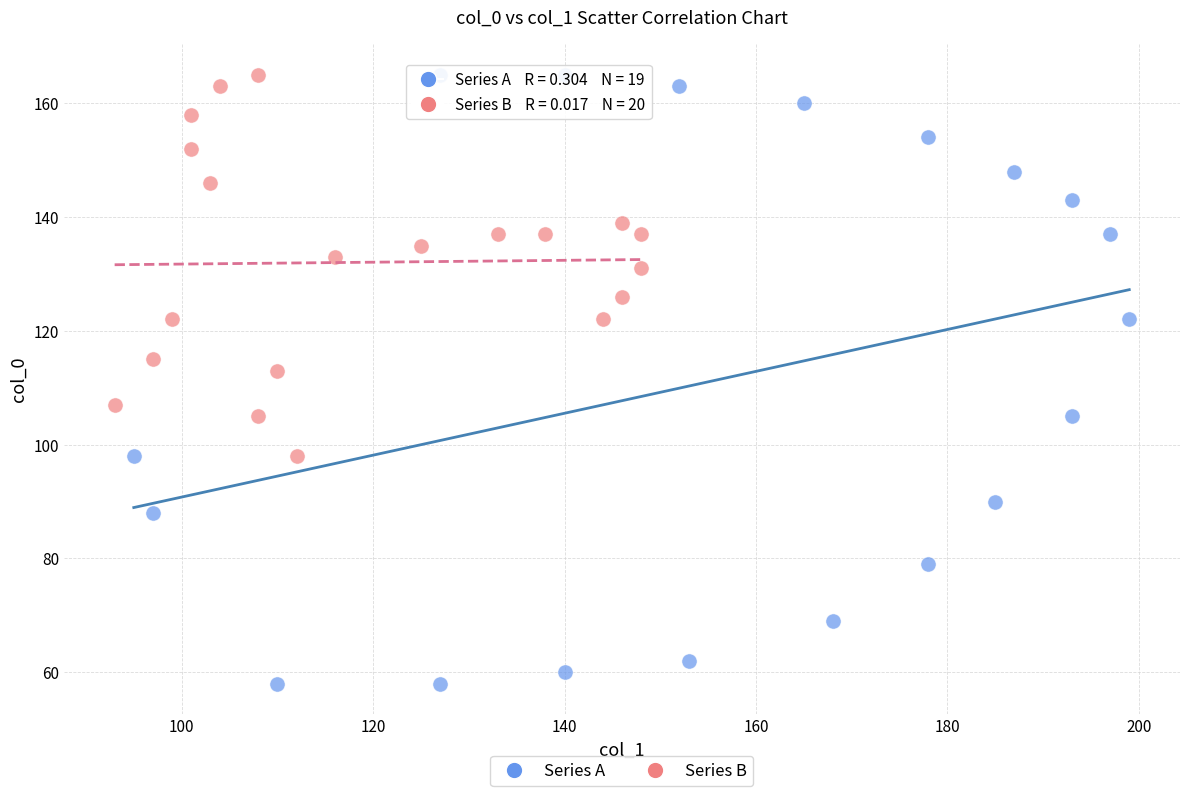

Which series has the largest Y range (max minus min)?

Series A